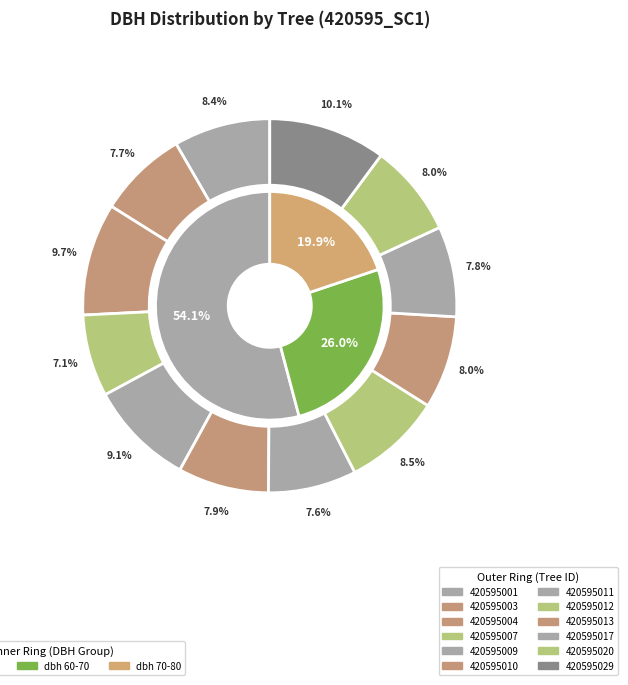

Does 420595012 represent more than half of the total?

No